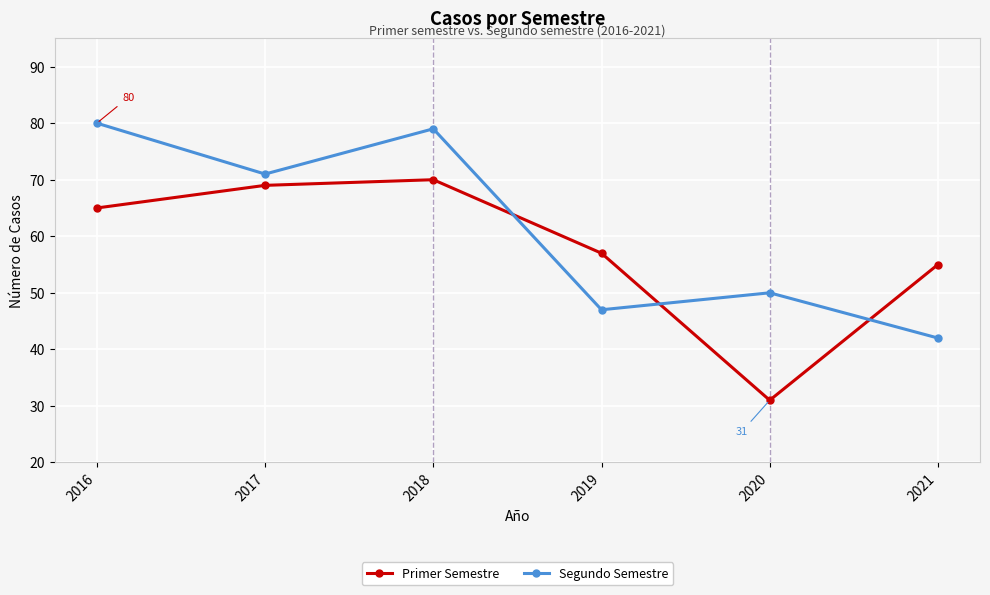

Between which two adjacent categories do Primer Semestre and Segundo Semestre first intersect?

2018 and 2019